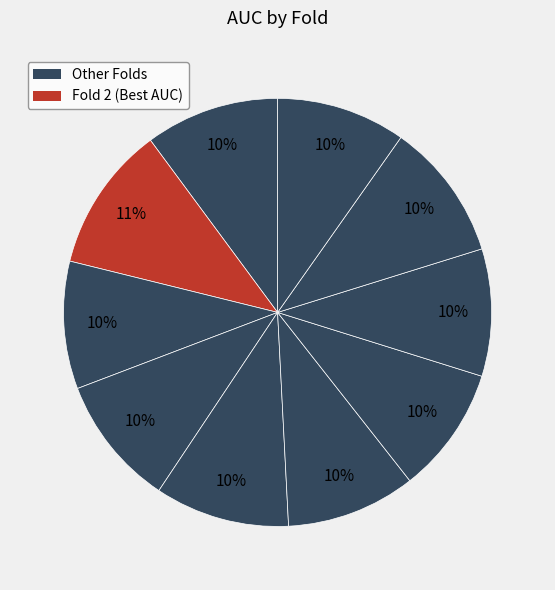

Count the number of slices in the pie.

10